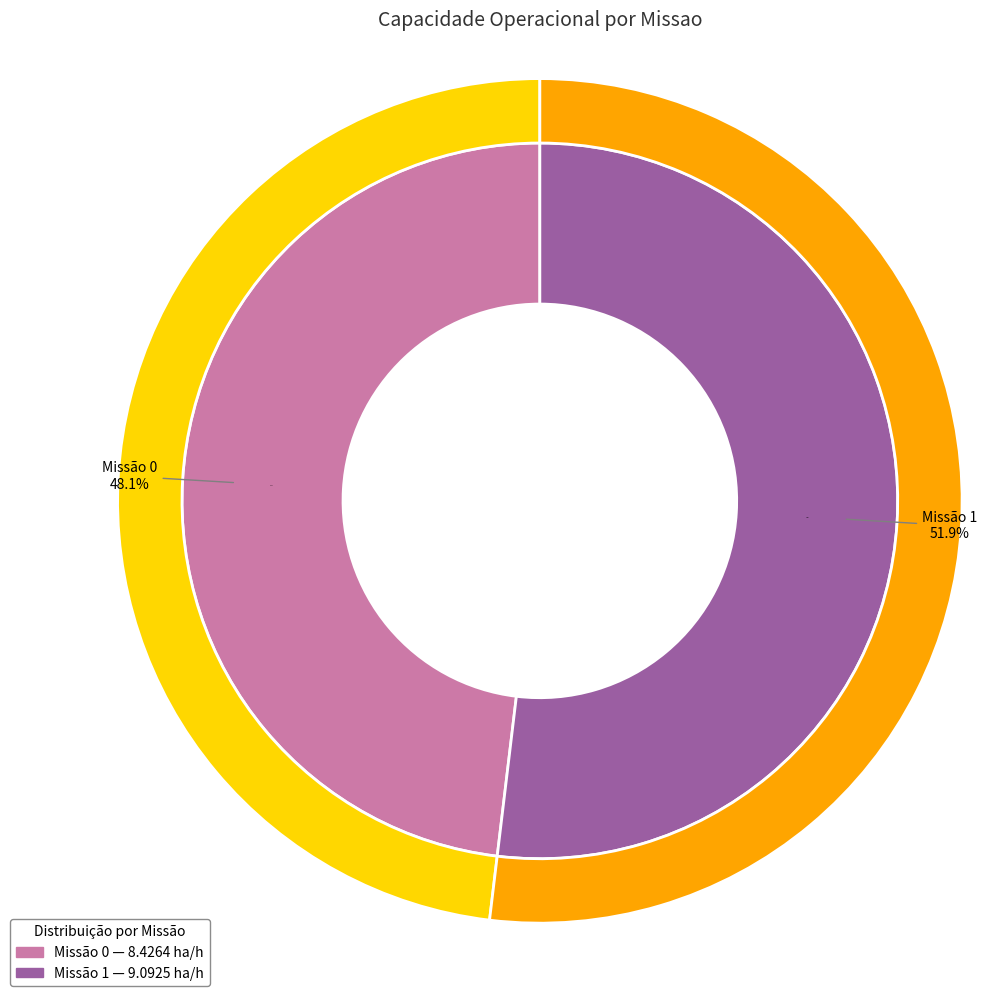

What percentage is the 1 slice, to the nearest percent?

52%